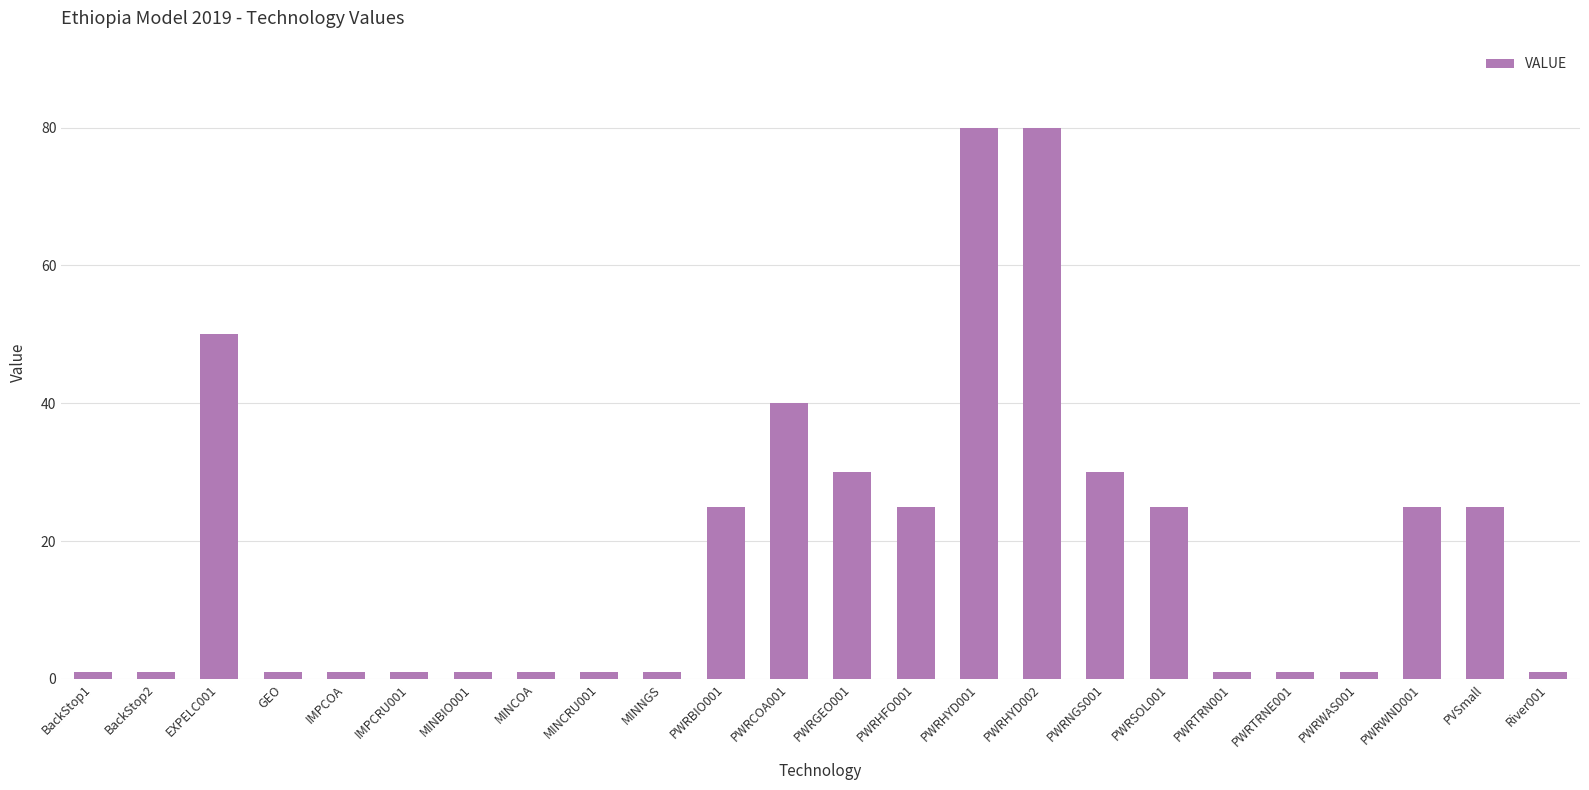

What is the value of the 11th bar from the left?

25